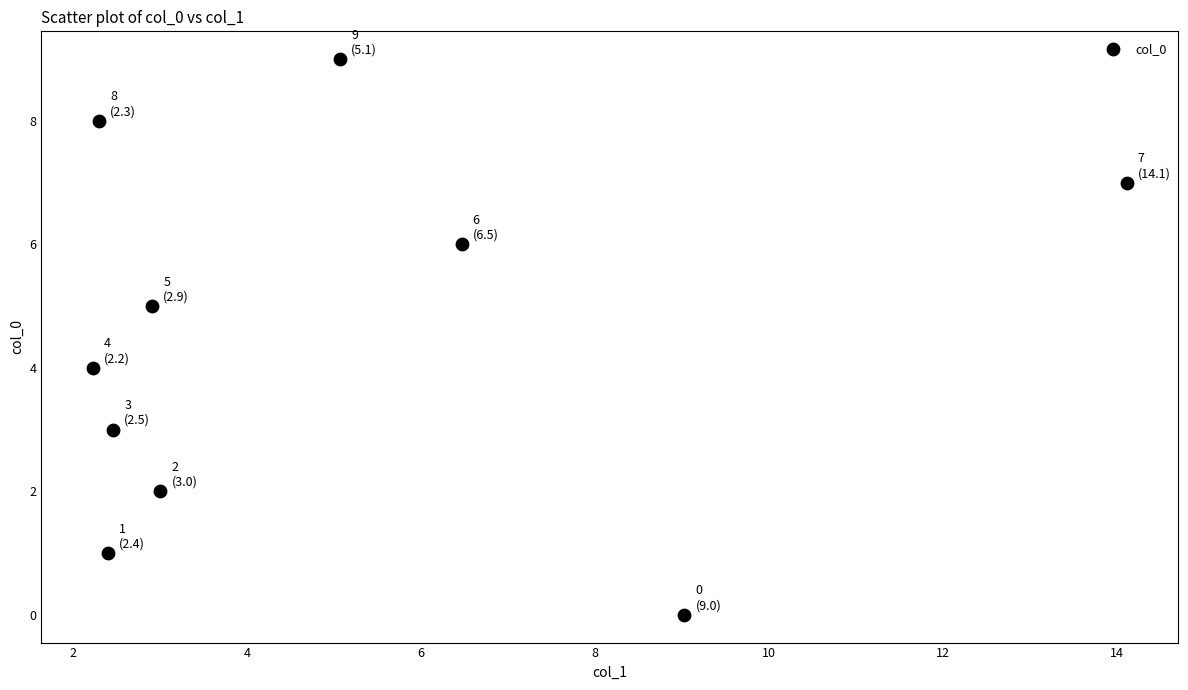

What is the range of Y values (max minus min)?

9